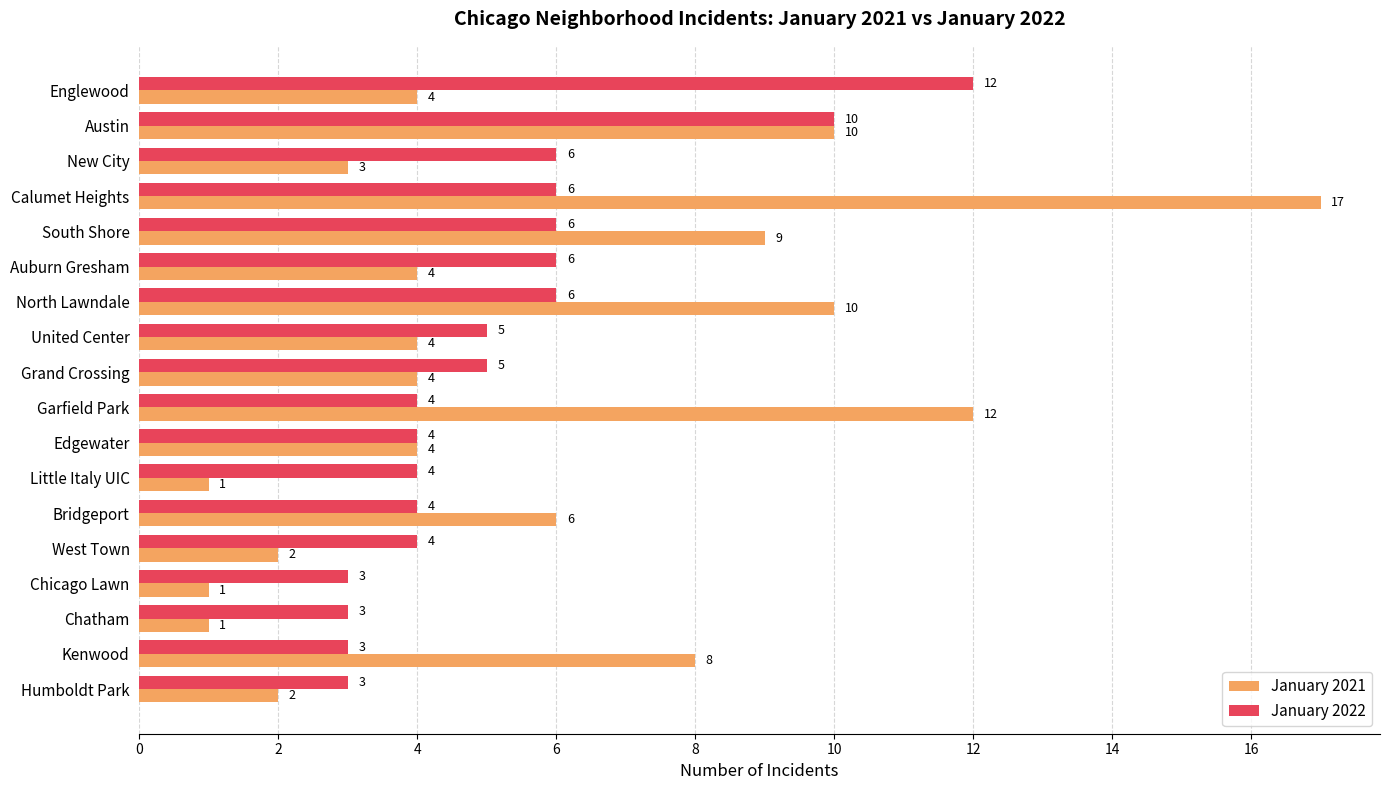

Which category has the highest value across all series?

Calumet Heights